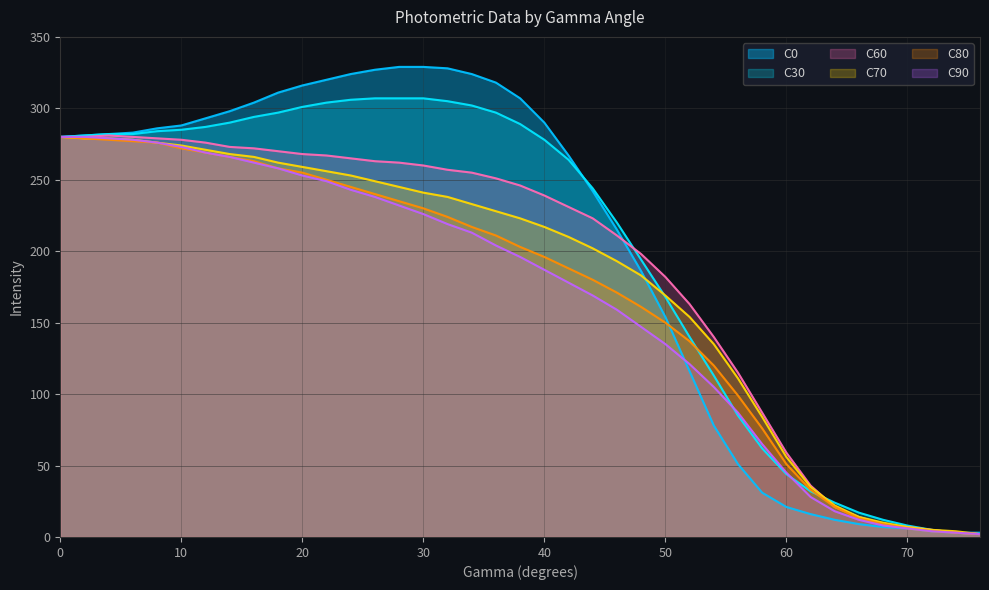

What is the minimum value shown in the chart?

2